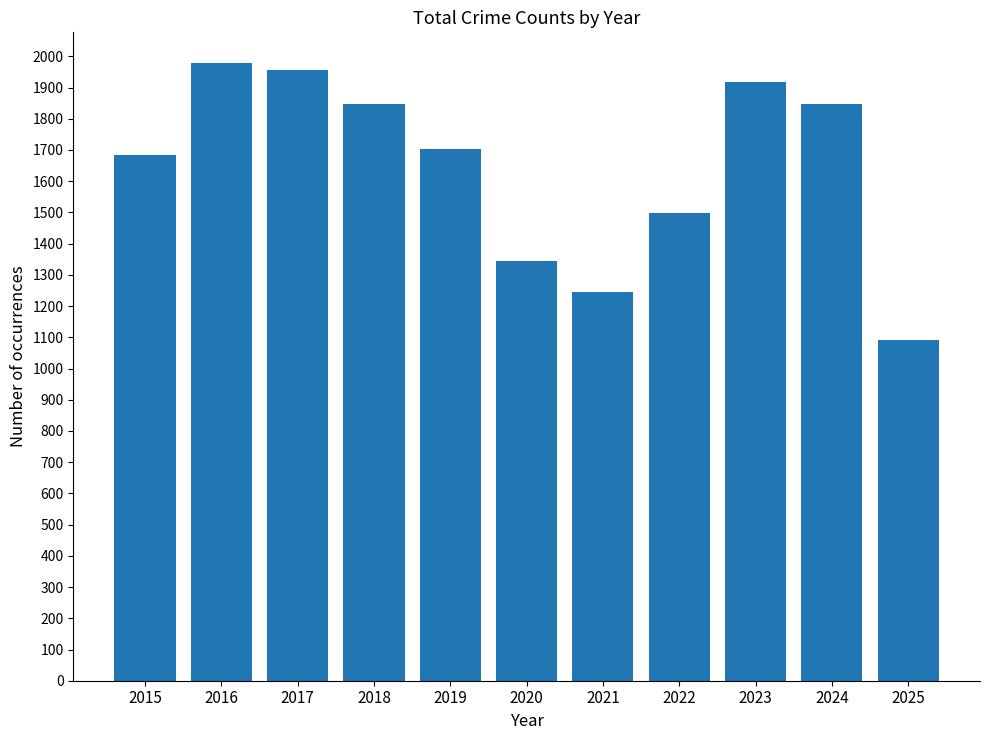

True or false: the data shows 839 at 2021.

False